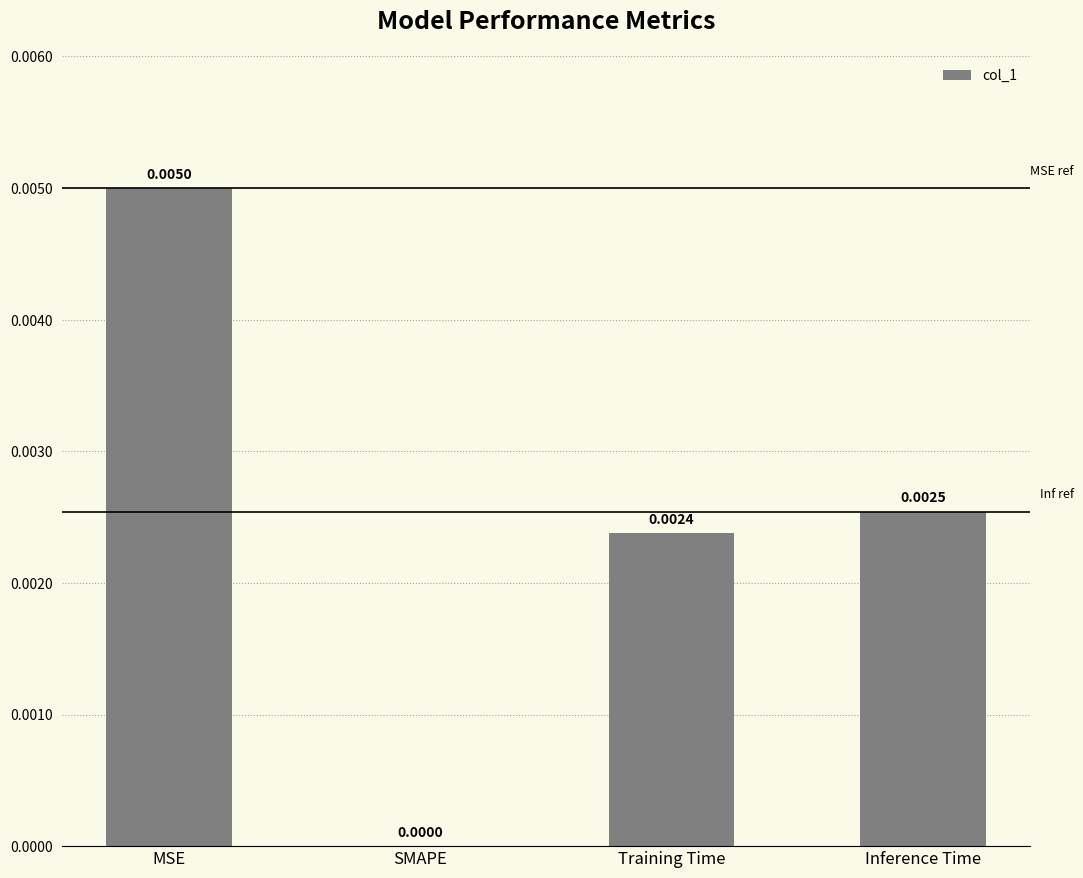

Where is the data nearest to the value 0?

SMAPE